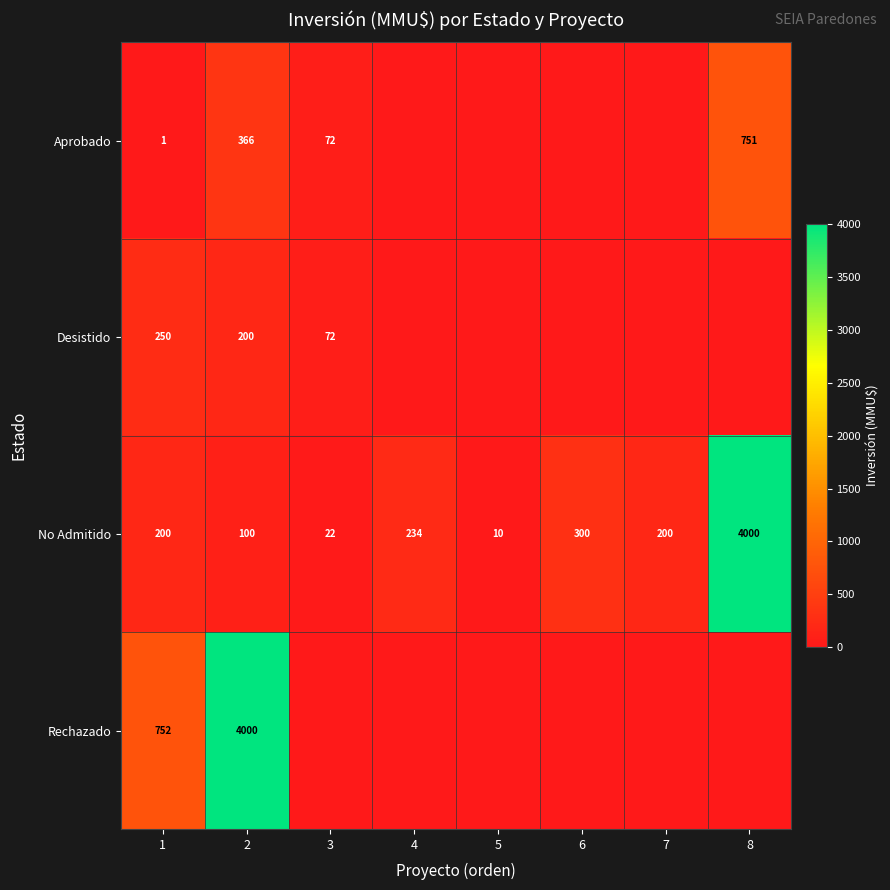

At which category is the sum across all series the highest?

8